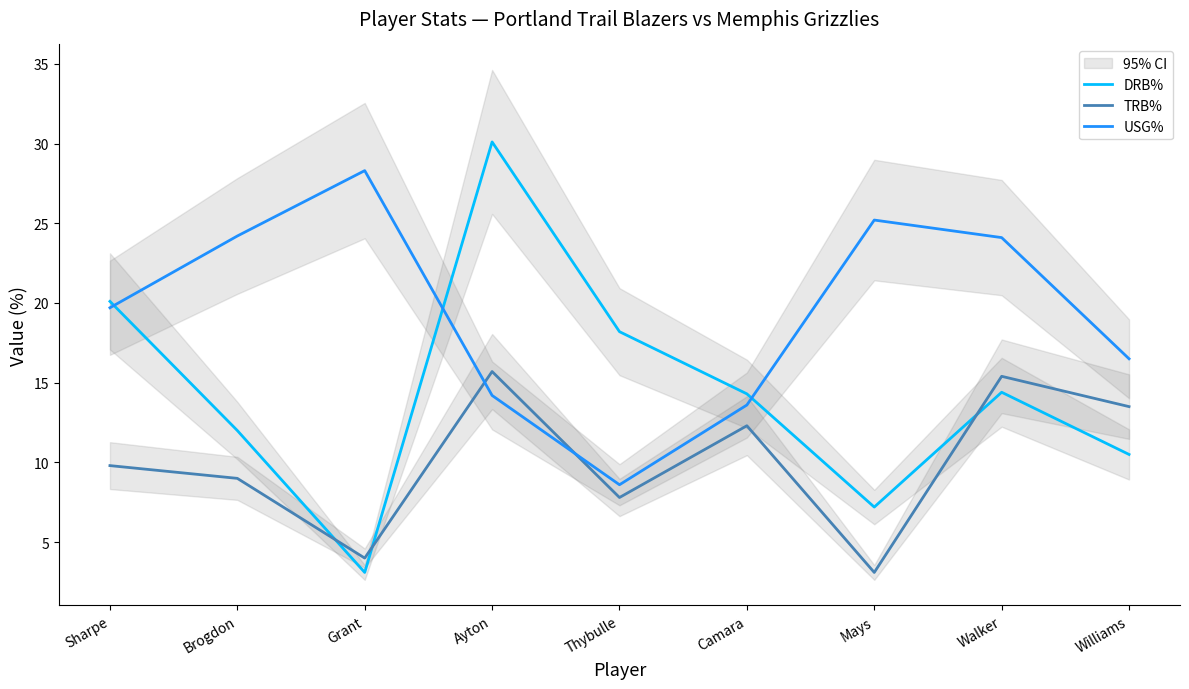

What position from the right is Walker?

2